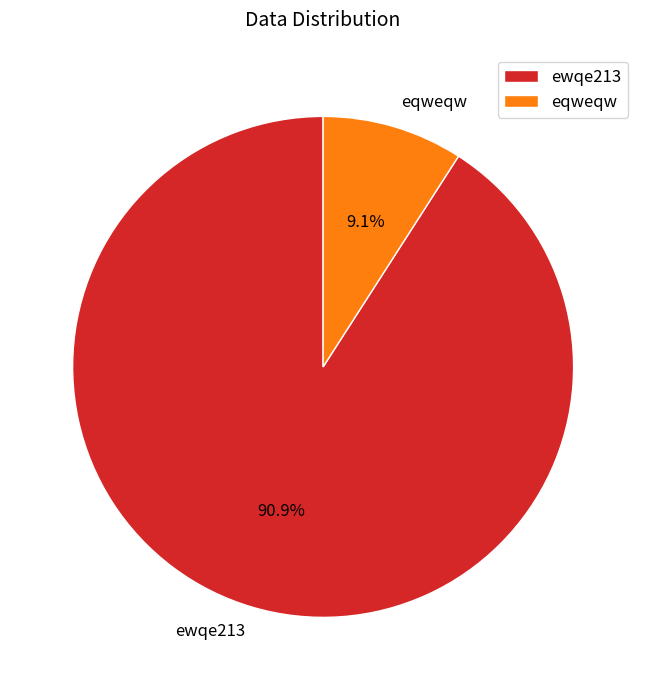

What percentage is the eqweqw slice, to the nearest percent?

9%